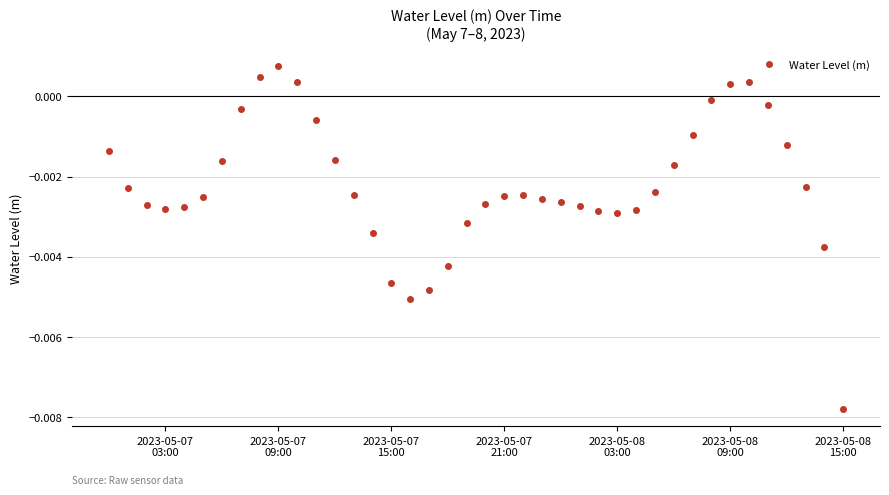

How many data points are less than 0?

35